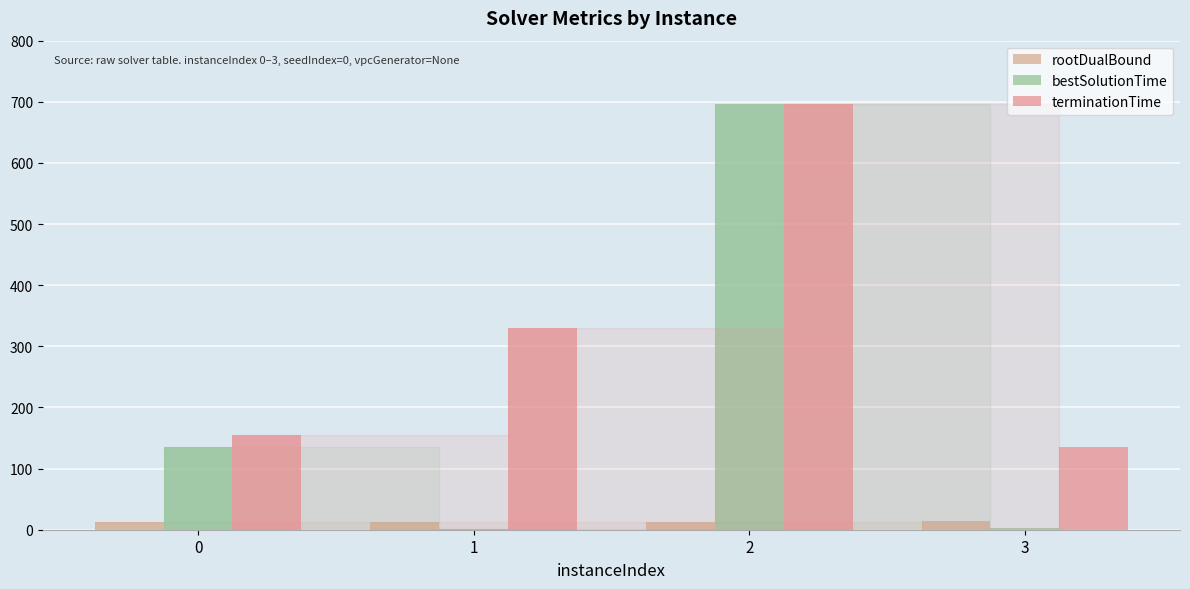

How many distinct data groups are displayed?

3